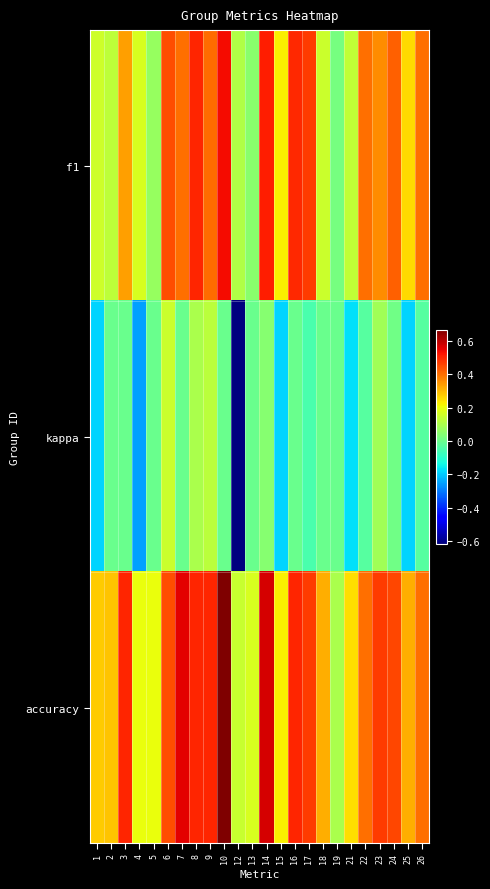

Reading left to right, list all the values displayed in this chart.

f1: 1=0.2	2=0.1	3=0.3	4=0.2	5=0.1	6=0.4	7=0.4	8=0.5	9=0.4	10=0.5	12=0.1	13=0.0	14=0.5	15=0.2	16=0.5	17=0.5	18=0.1	19=0.0	21=0.1	22=0.4	23=0.4	24=0.4	25=0.3	26=0.4
kappa: 1=-0.2	2=0.0	3=0.0	4=-0.2	5=0.0	6=0.2	7=0.0	8=0.1	9=0.1	10=0.0	12=-0.6	13=0.0	14=0.0	15=-0.2	16=0.0	17=-0.1	18=0.0	19=0.0	21=-0.2	22=-0.0	23=0.1	24=0.0	25=-0.2	26=-0.0
accuracy: 1=0.3	2=0.3	3=0.5	4=0.2	5=0.2	6=0.4	7=0.6	8=0.5	9=0.5	10=0.7	12=0.1	13=0.2	14=0.6	15=0.2	16=0.5	17=0.5	18=0.3	19=0.1	21=0.2	22=0.4	23=0.5	24=0.5	25=0.3	26=0.4